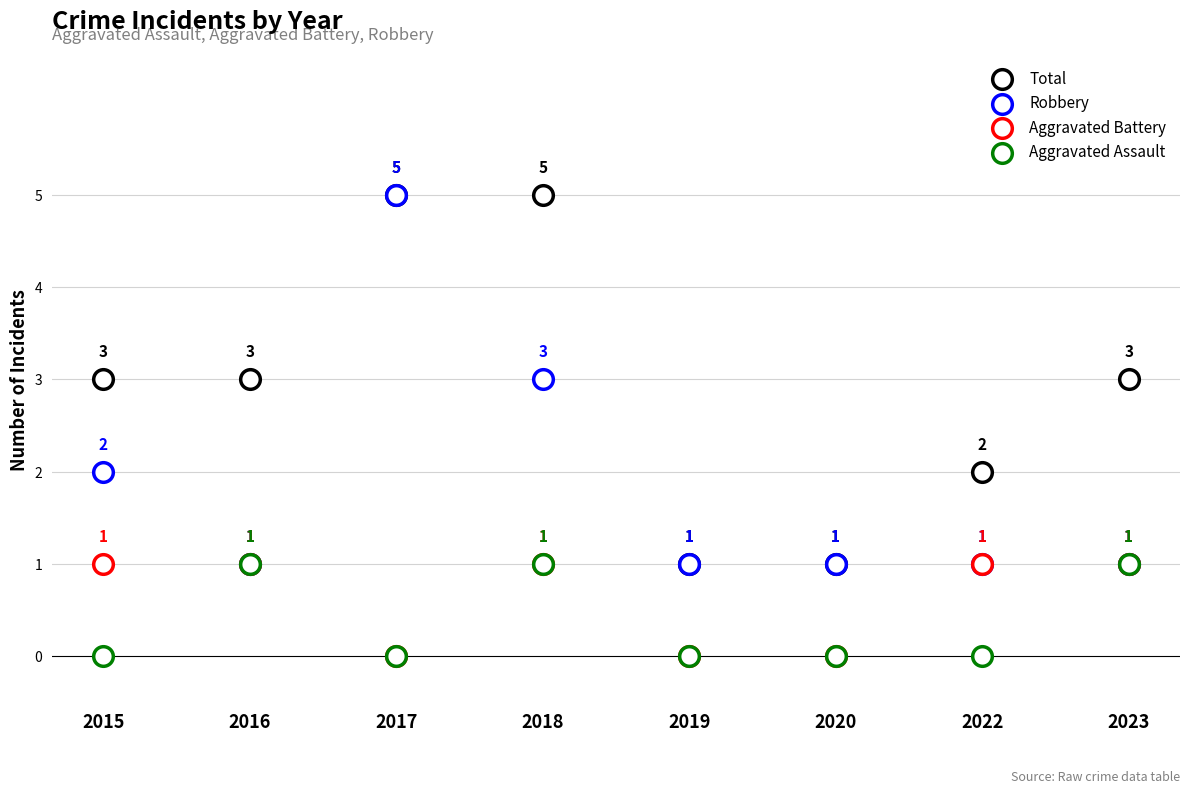

Which series contains the highest Y value?

Total